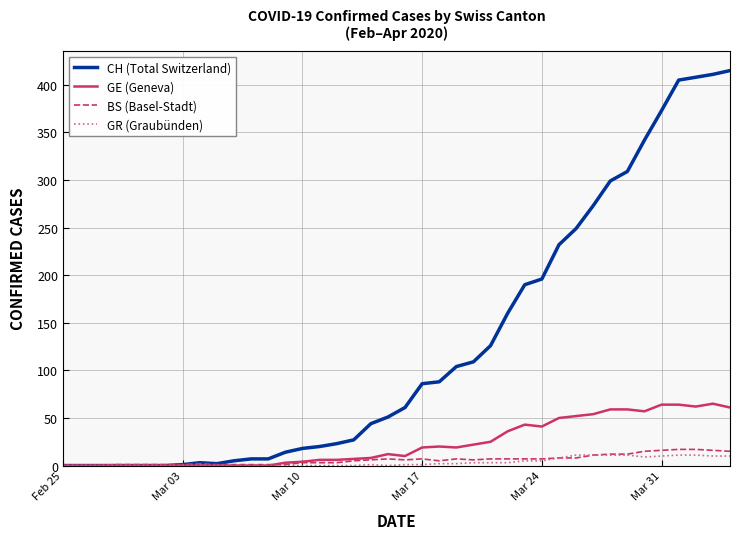

Does the chart have visible grid lines?

Yes